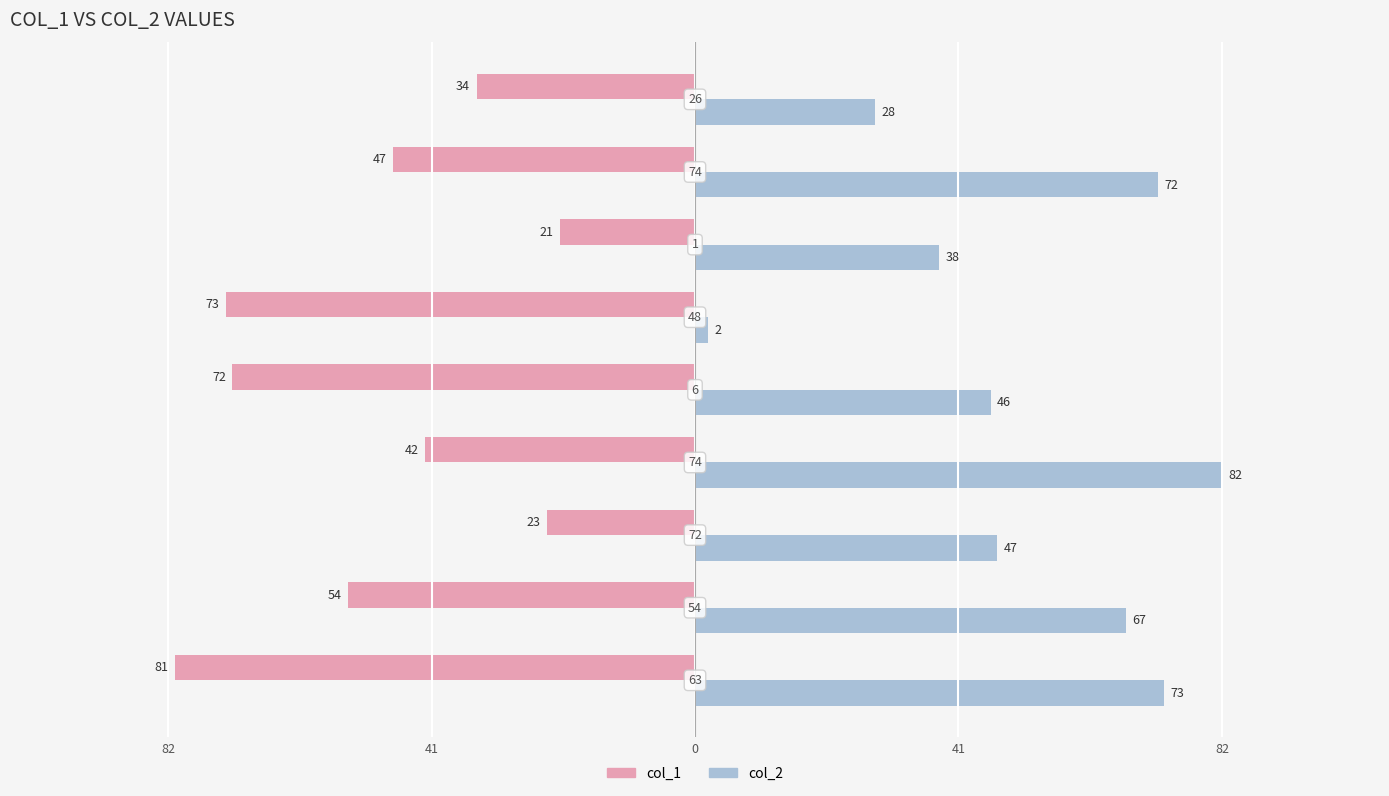

Reading left to right, transcribe all the data shown in this chart.

col_1: -81	-54	-23	-42	-72	-73	-21	-47	-34
col_2: 73	67	47	82	46	2	38	72	28